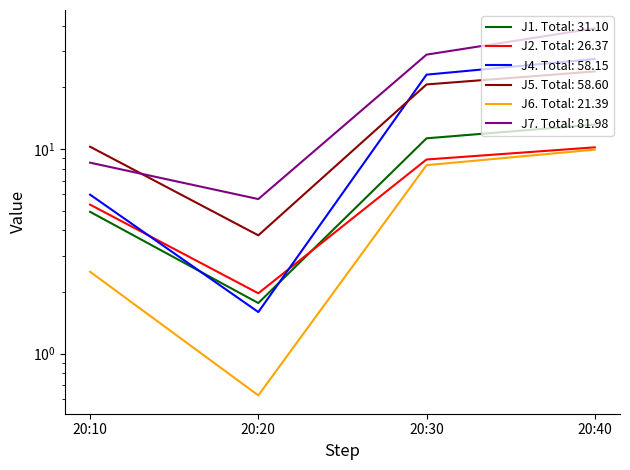

What is the greatest value displayed?

38.8